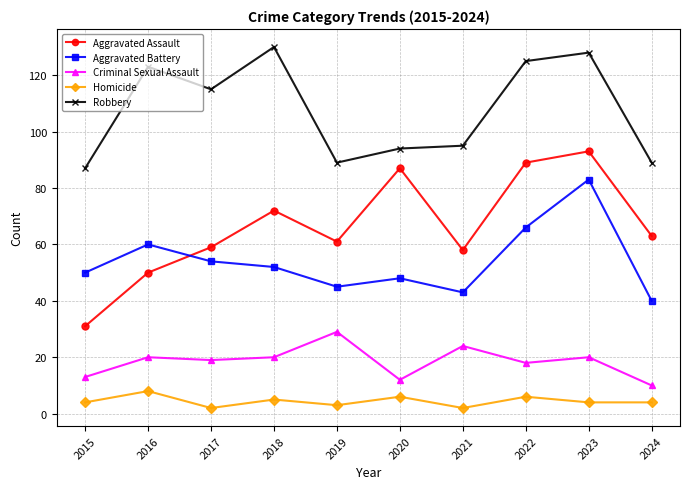

What is the sum of all Robbery values?

1075